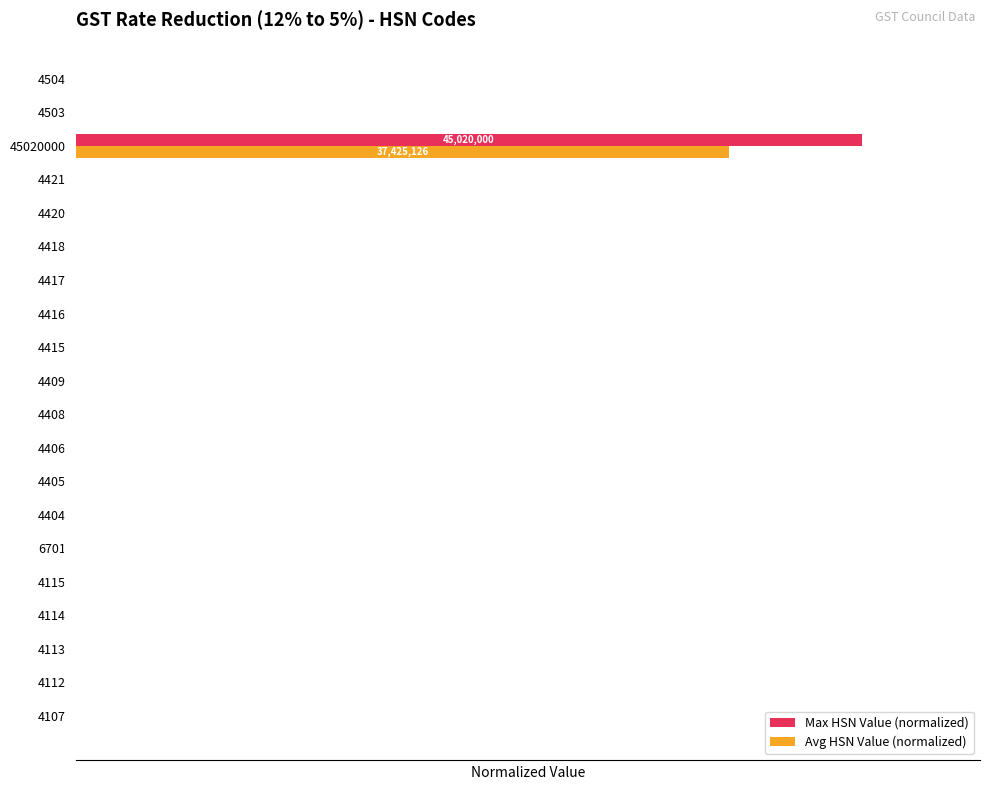

What are all the series names shown in the legend?

Max HSN Value (normalized), Avg HSN Value (normalized)